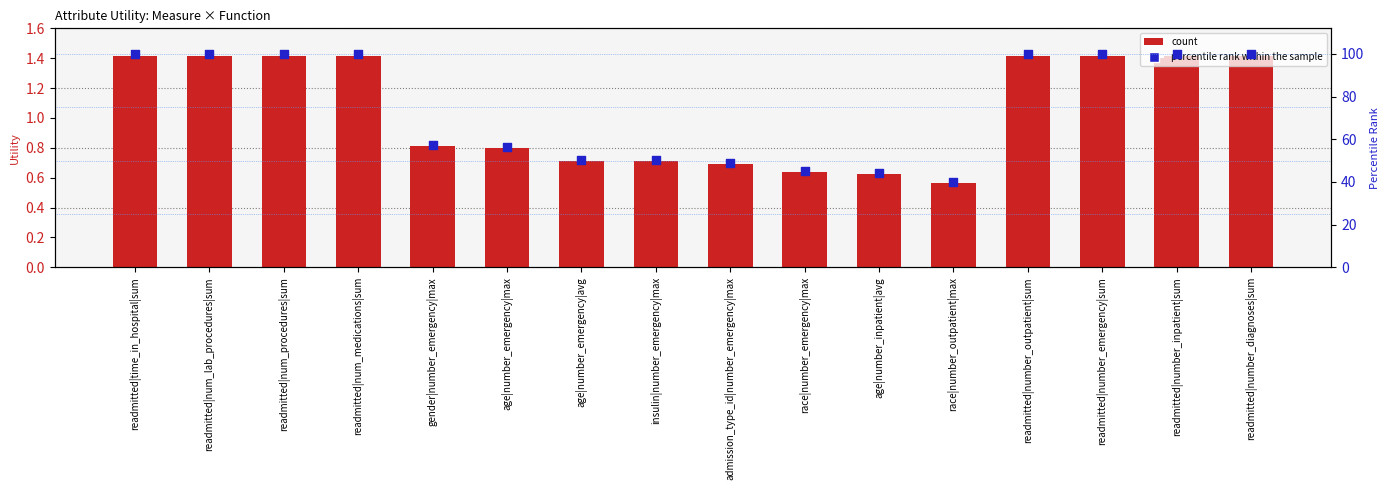

Which series contains the highest Y value?

percentile rank within the sample